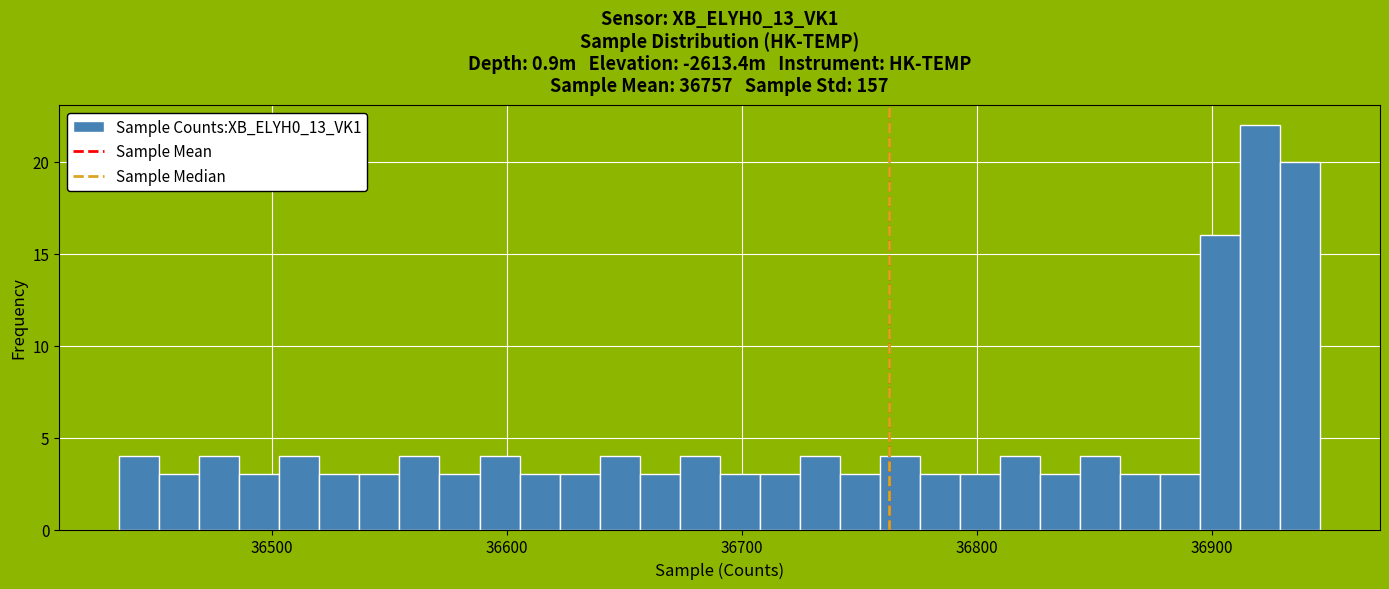

Around what value on the x-axis is the tallest bar? Give the approximate position of its centre, as read against the axis.

36920